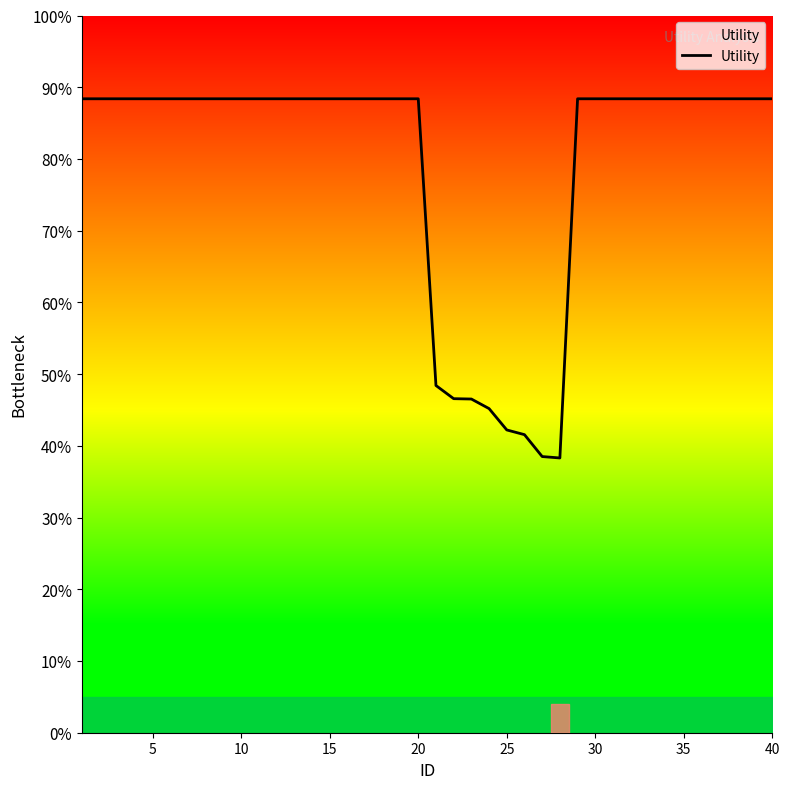

Is this an area chart (filled region under the line)?

Yes